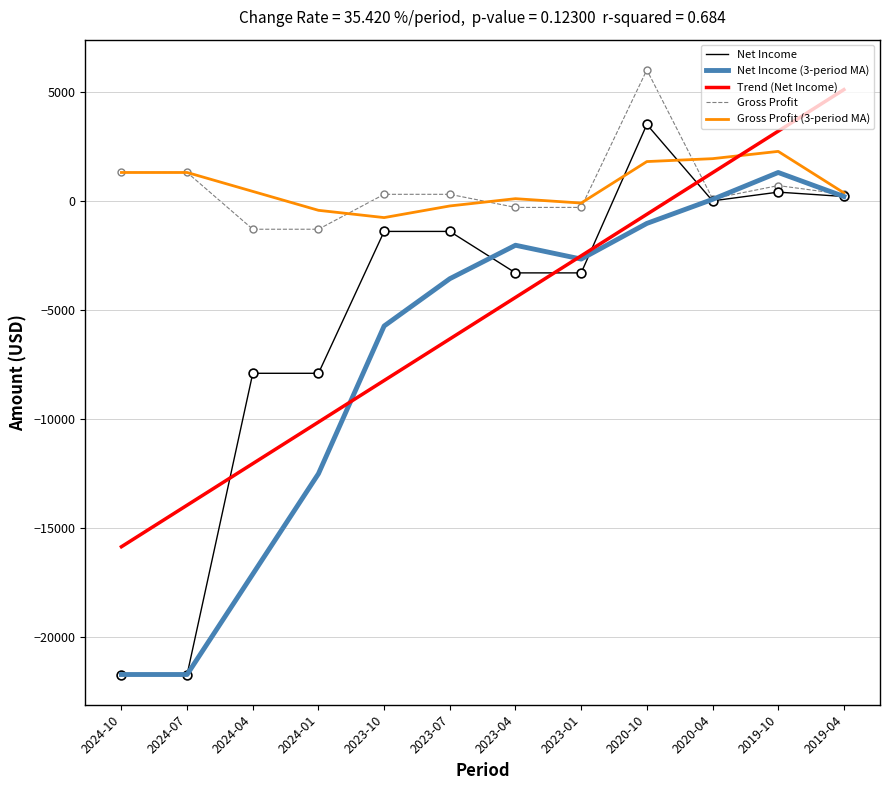

What is the total value across all series at 2023-04?

-9956.4